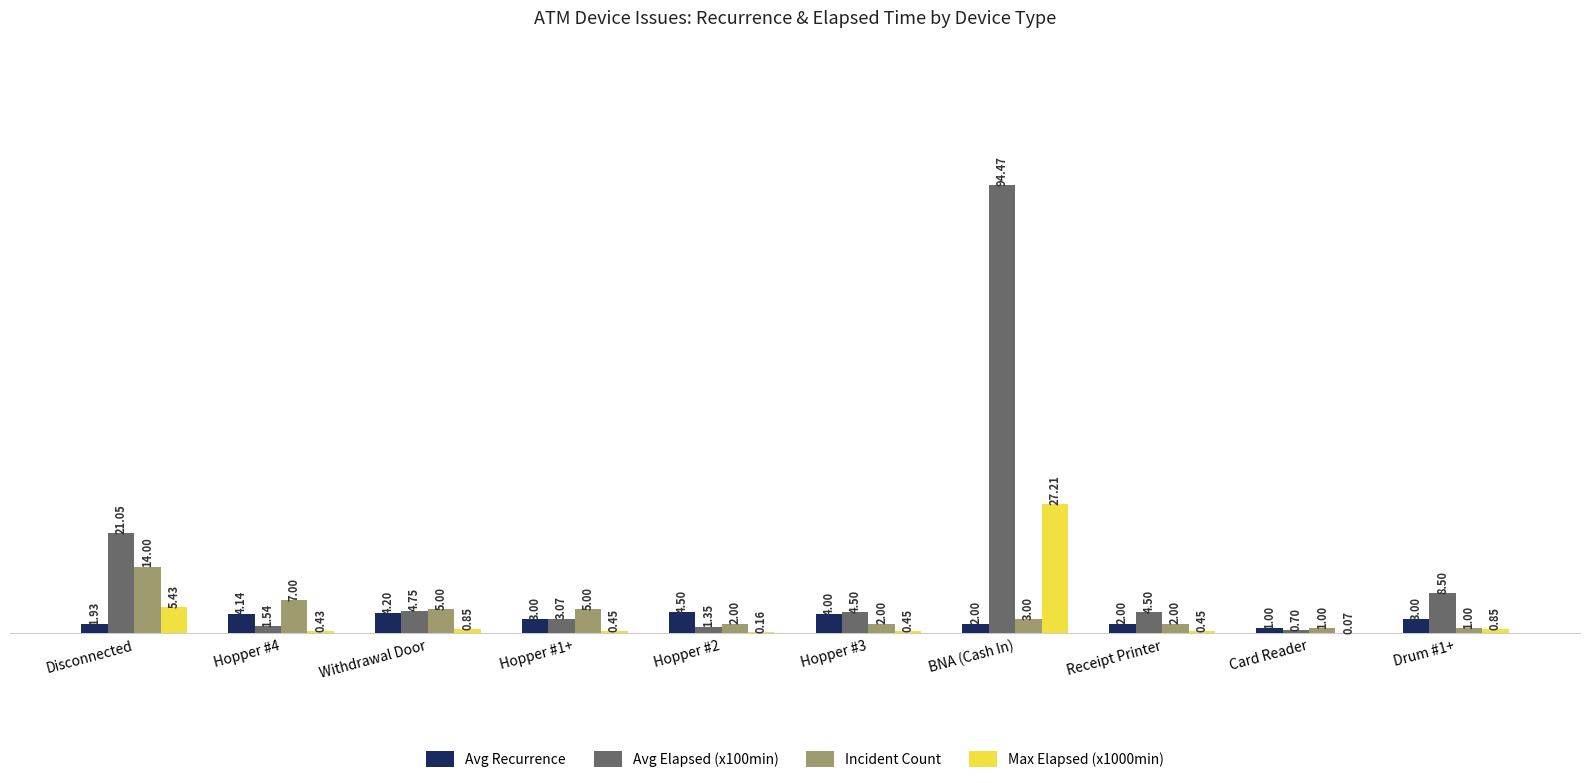

Does the chart contain stacked bars?

No